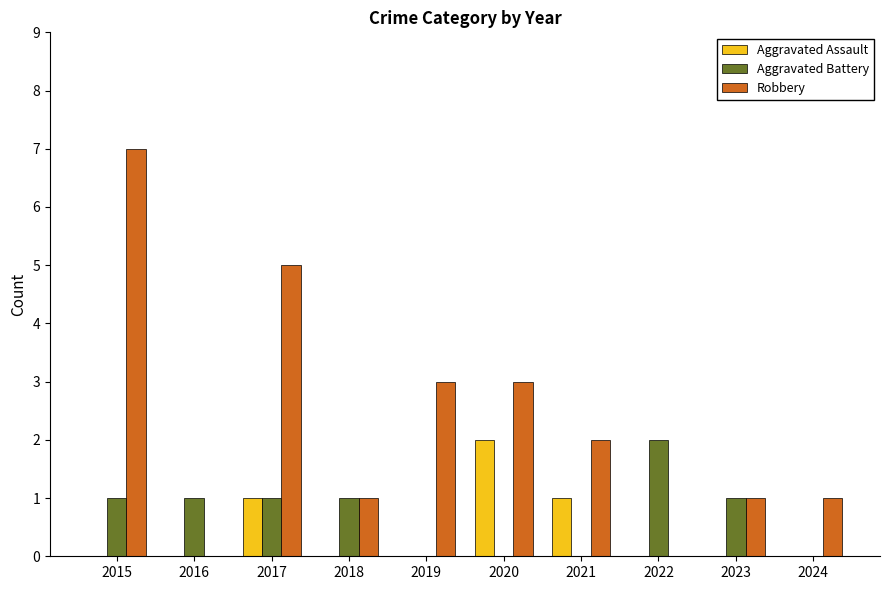

What are all the series names shown in the legend?

Aggravated Assault, Aggravated Battery, Robbery